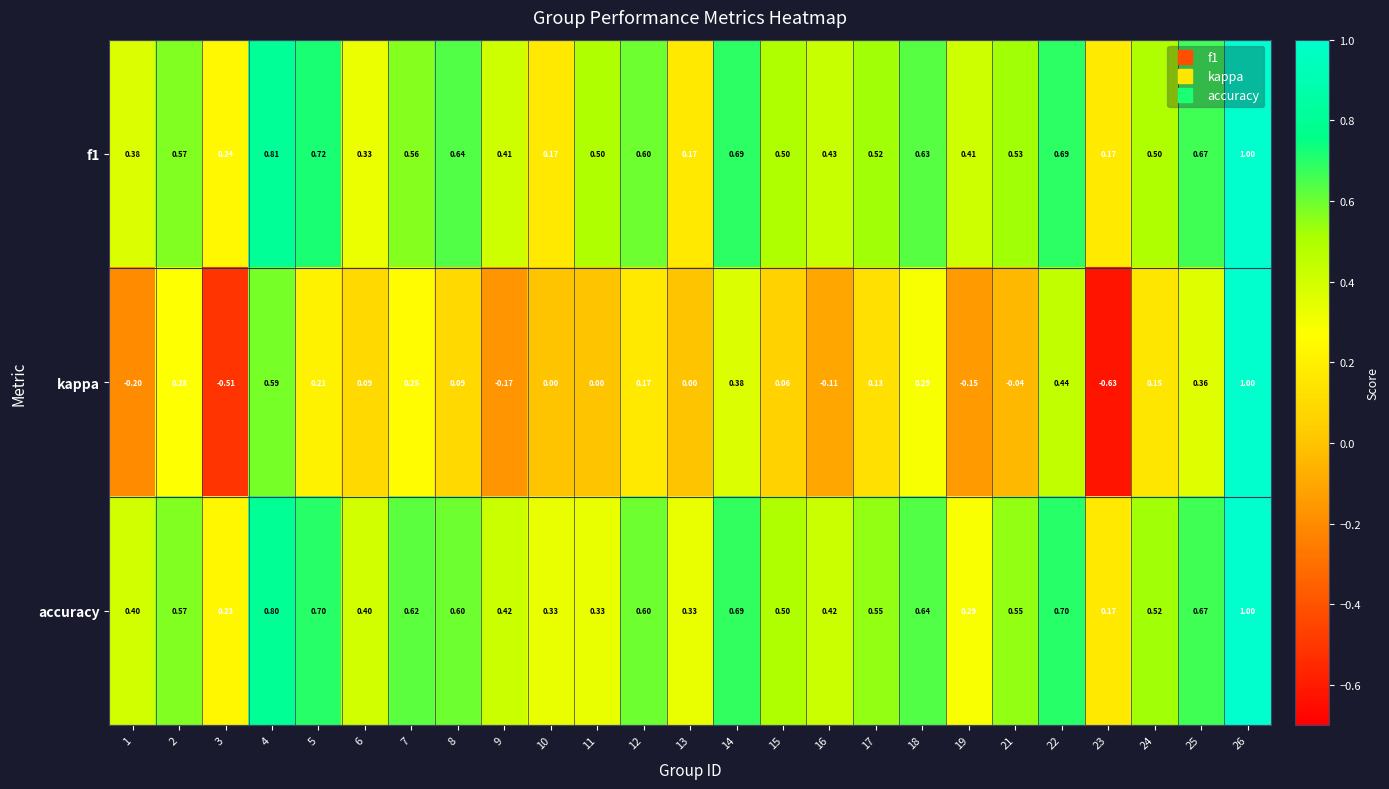

Which series has the widest spread of values?

kappa